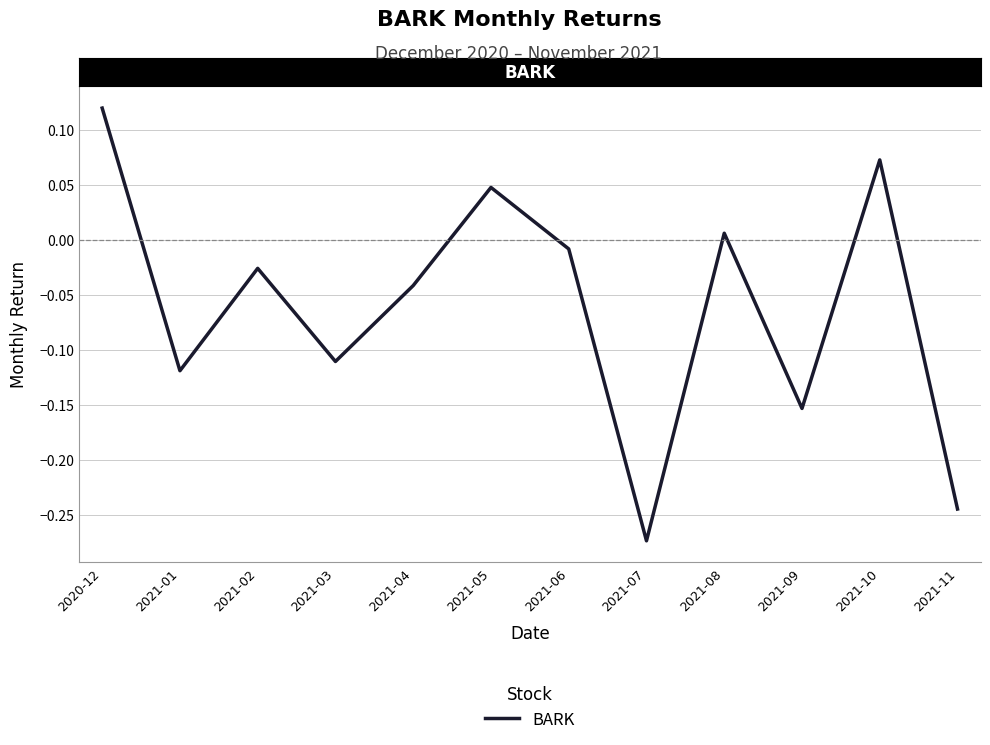

Which label corresponds to the smallest value in the chart?

2021-07